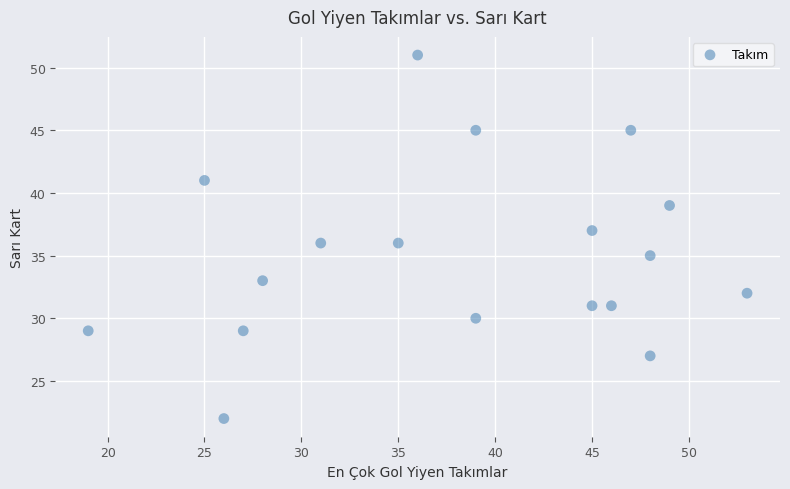

What is the range of X values (max minus min)?

34